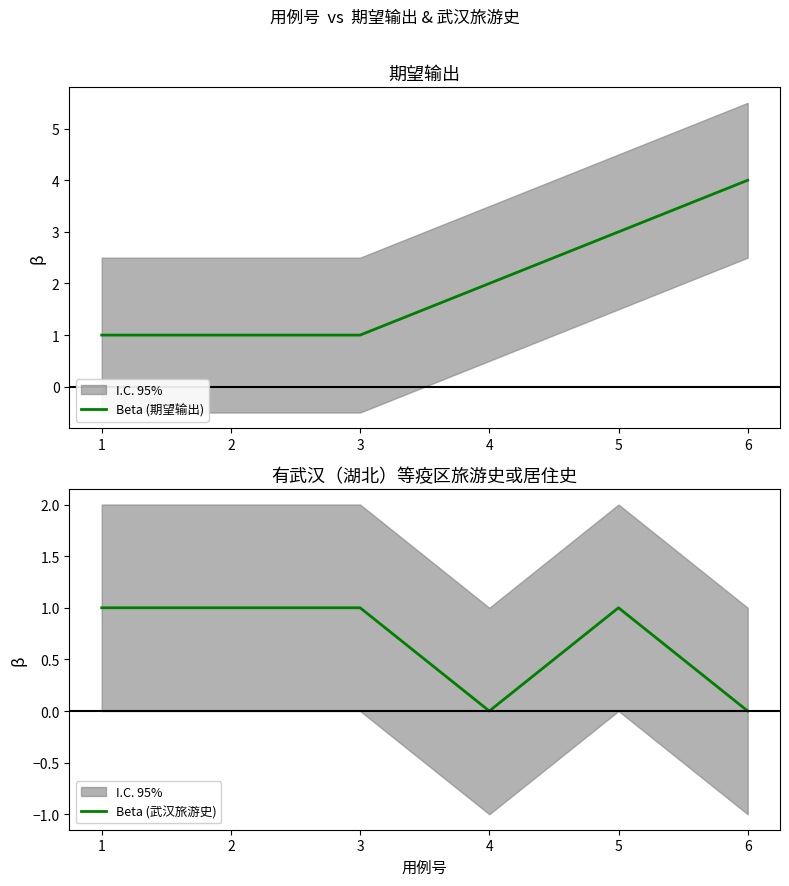

What are all the series names shown in the legend?

Beta (期望输出), Beta (武汉旅游史)